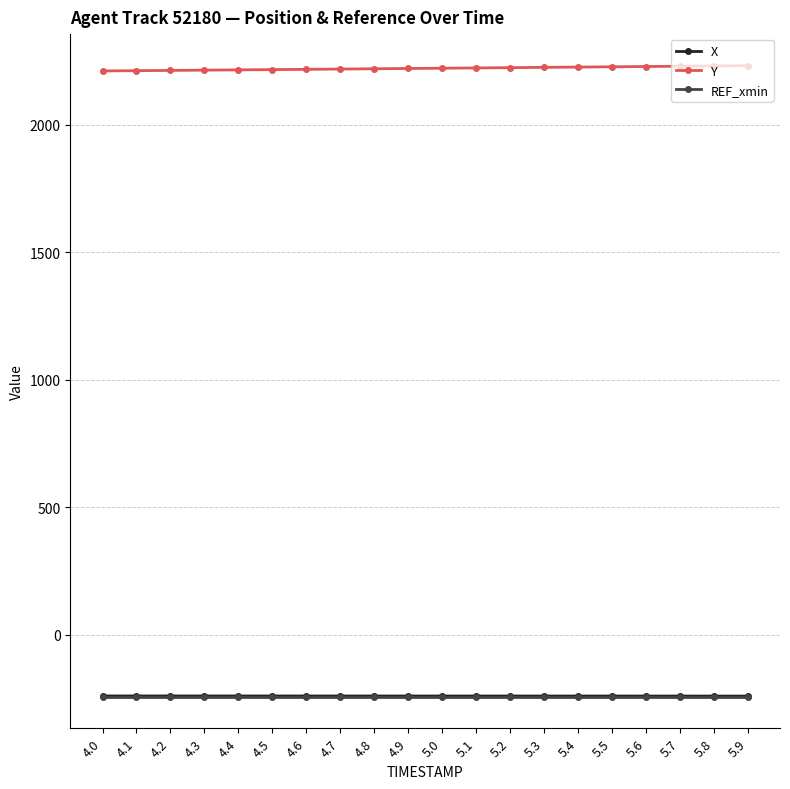

What is the minimum value shown in the chart?

-243.9